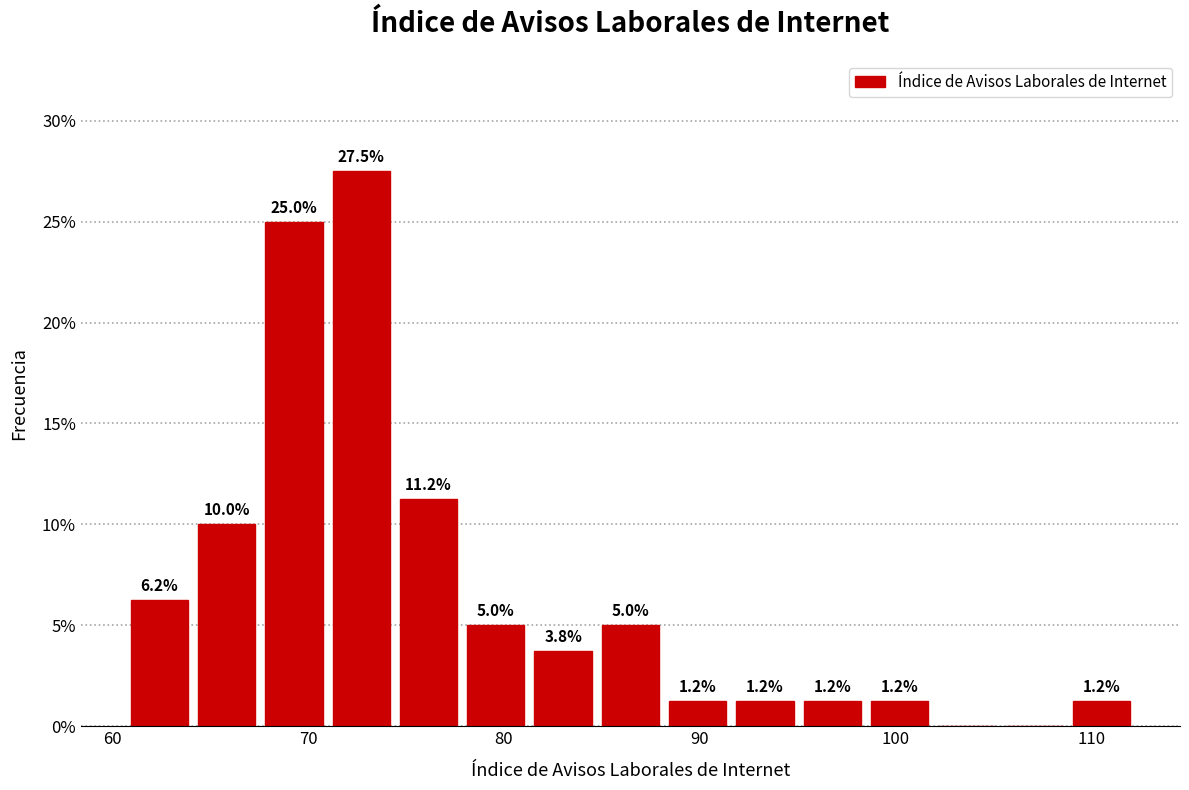

Read against the x-axis, roughly where is the centre of the tallest bar?

73